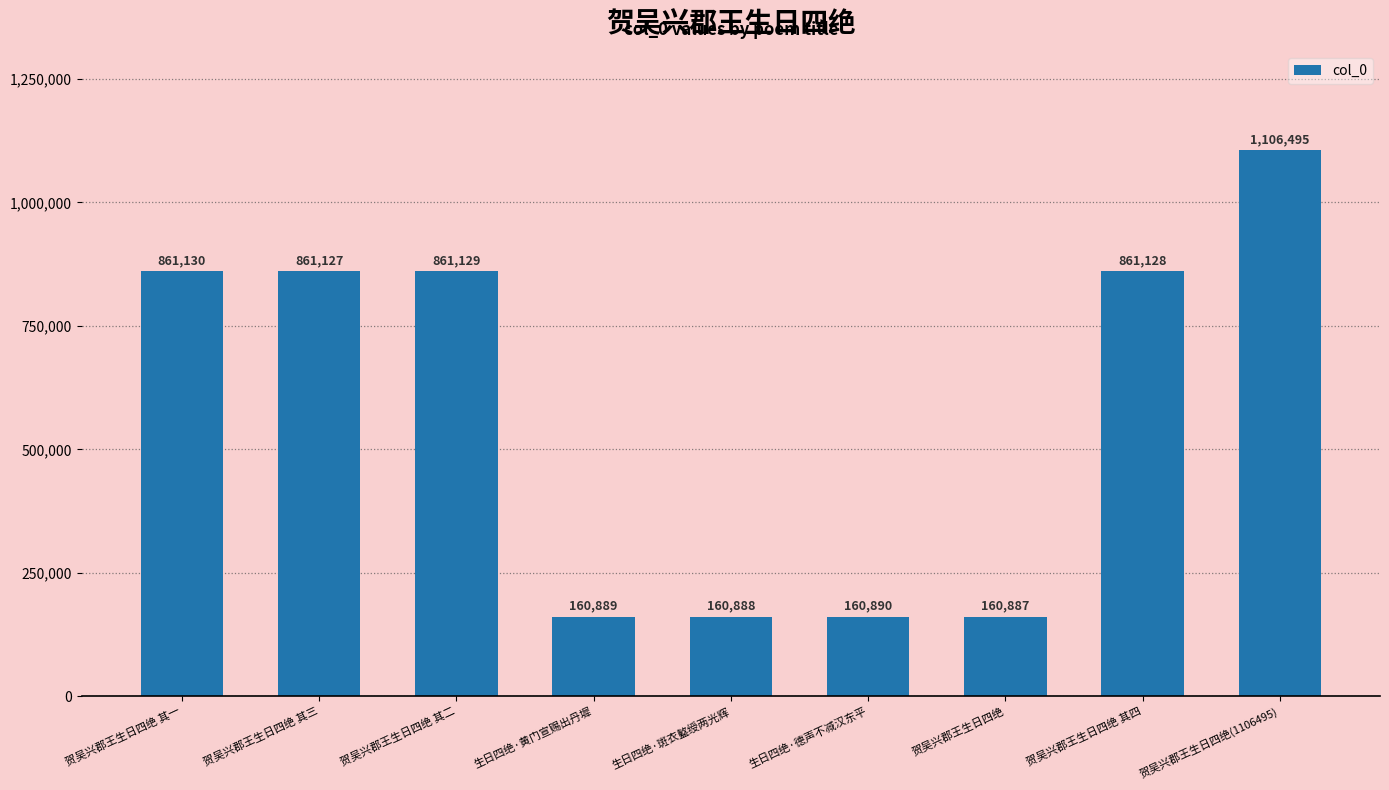

Which label corresponds to the smallest value in the chart?

贺吴兴郡王生日四绝